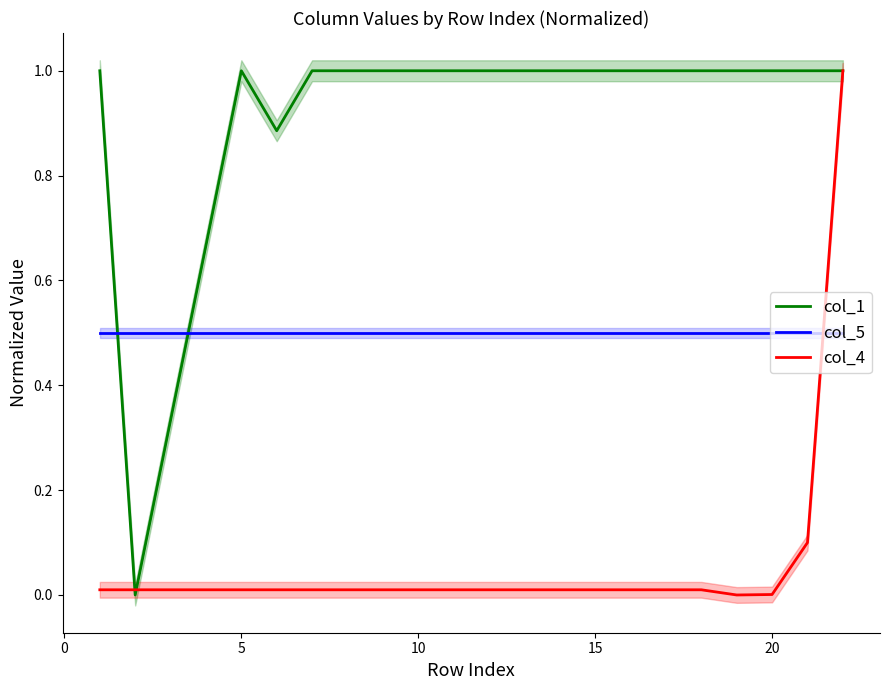

True or false: col_4 and col_5 cross at least once.

True